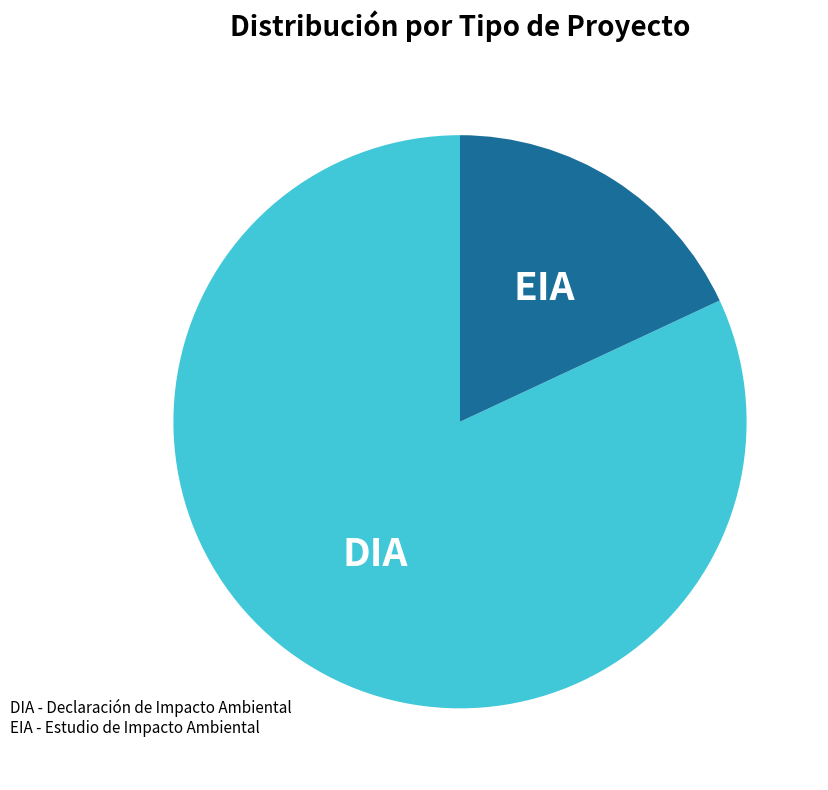

Does DIA account for over 50% of the chart?

Yes